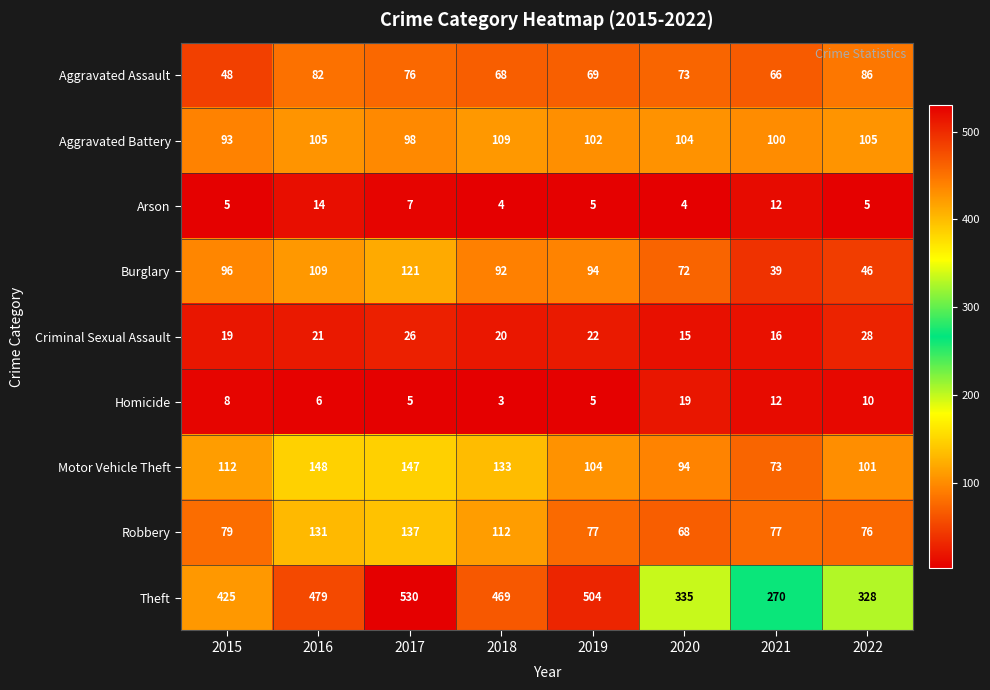

At which label is Robbery closest to 102?

2018